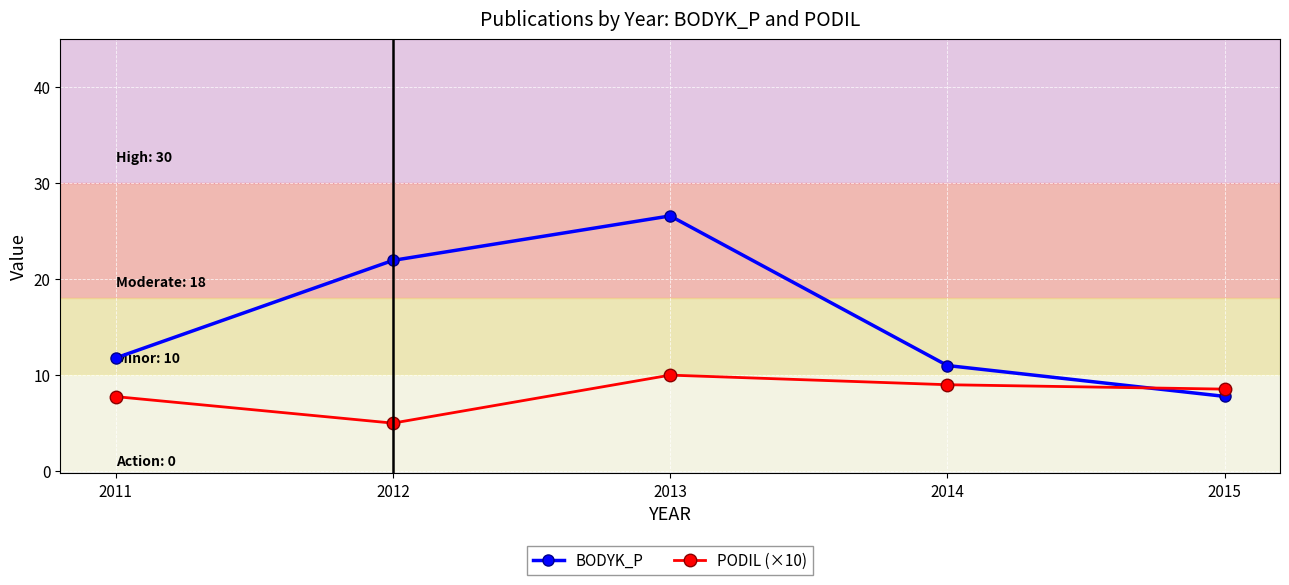

What is the maximum value for PODIL (×10)?

10.0